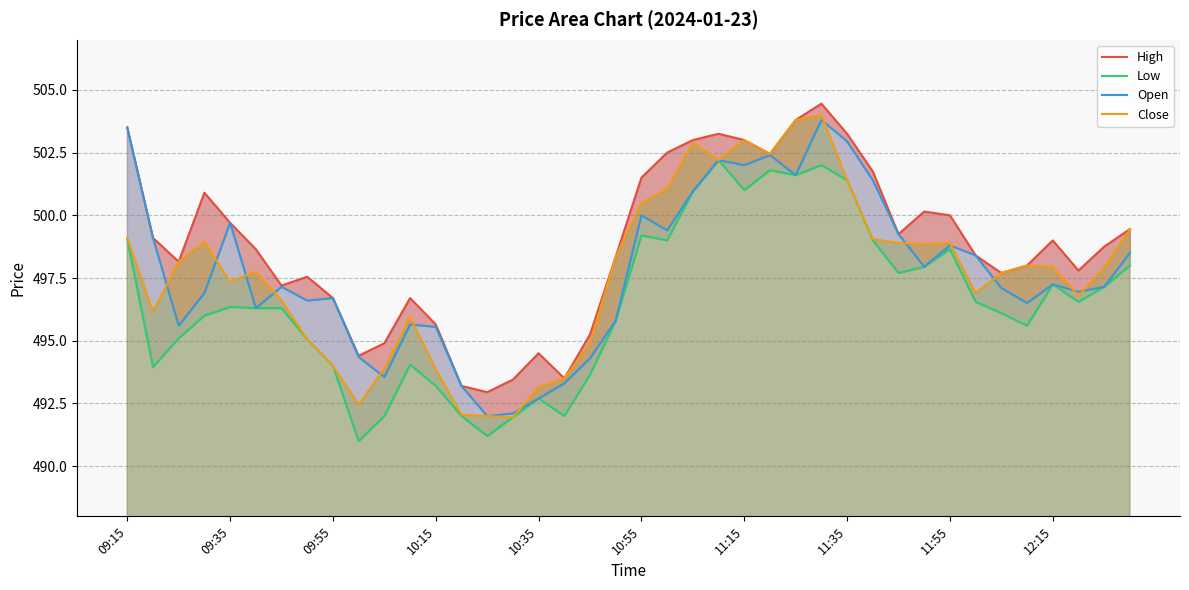

Count the number of categories in the chart.

40